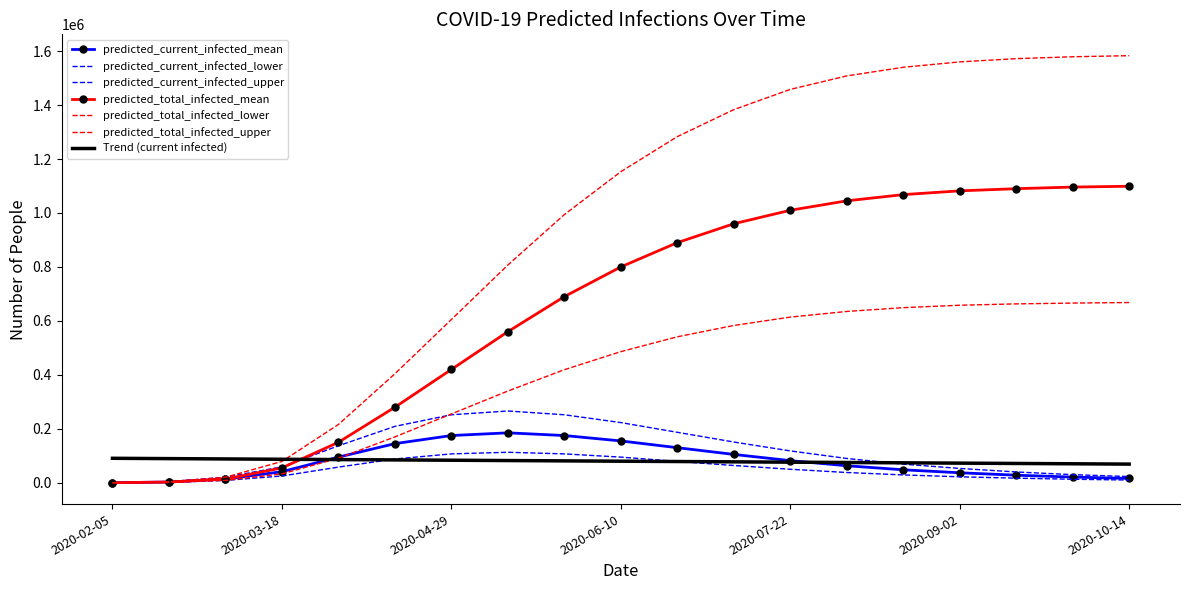

At which label does predicted_current_infected_lower reach its peak?

2020-05-13